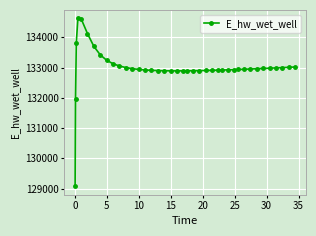

What is the smallest value displayed?

129070.3